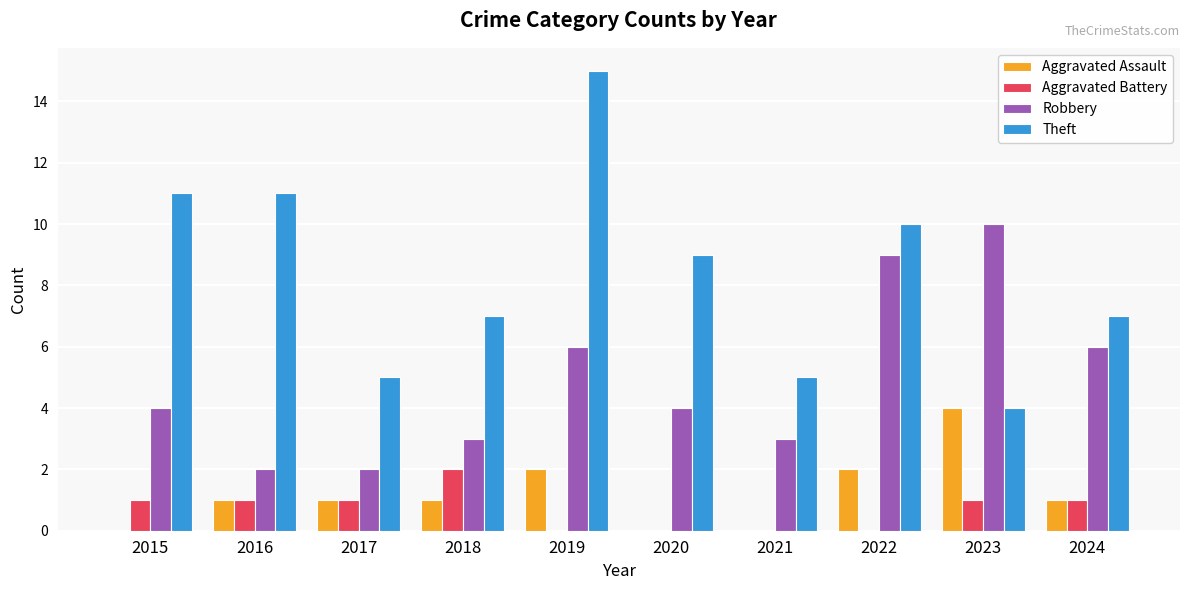

True or false: Aggravated Battery has a value of 1 at 2015.

True